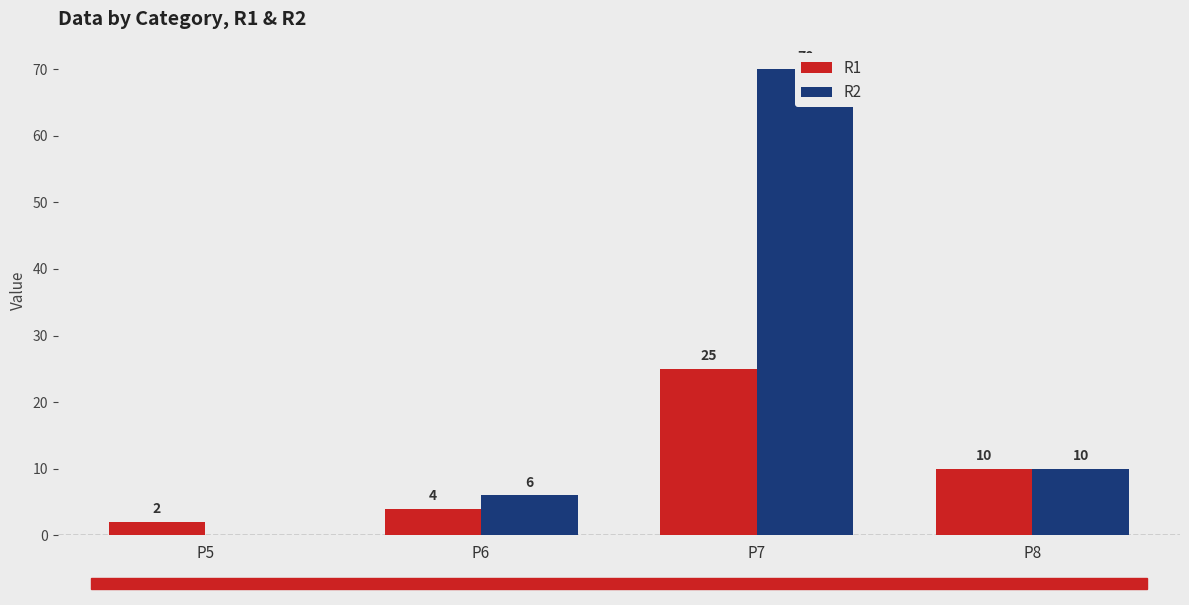

Rank the series by their maximum value, from highest to lowest.

R2, R1